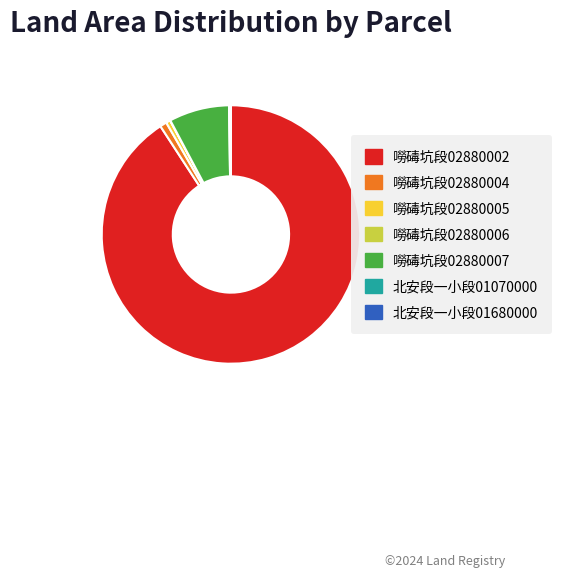

Does 嘮碡坑段02880005 account for over 50% of the chart?

No